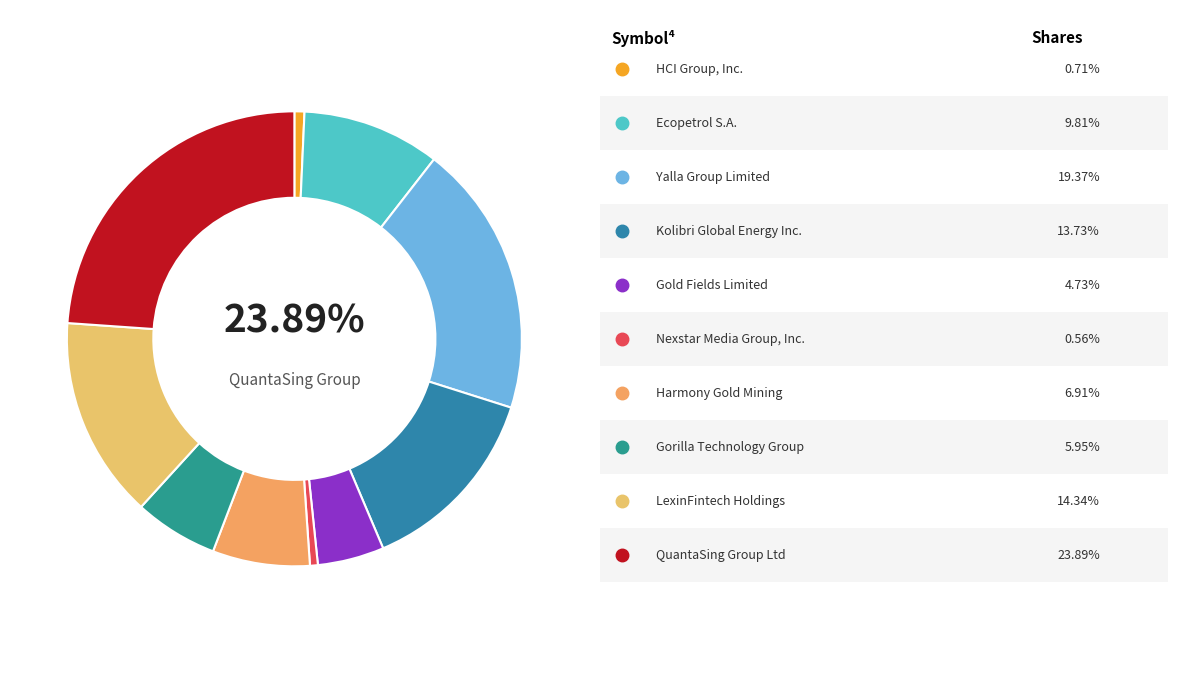

Is there a majority slice in this chart?

No